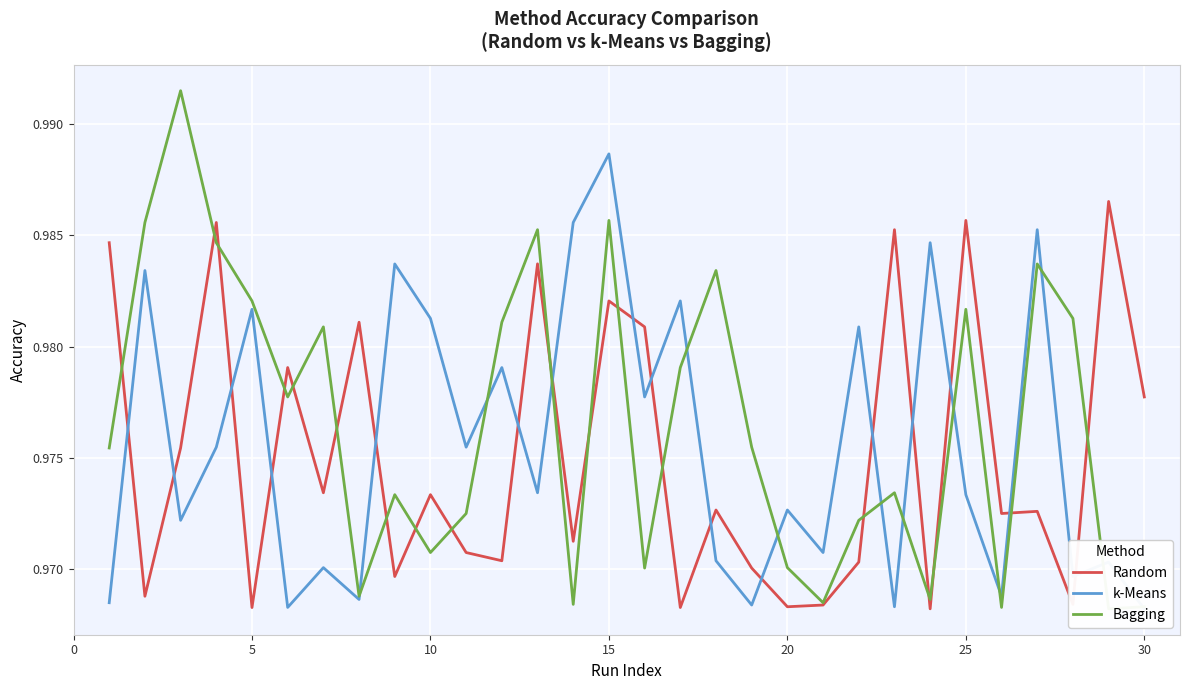

What is the total value across all series at 10?

2.9